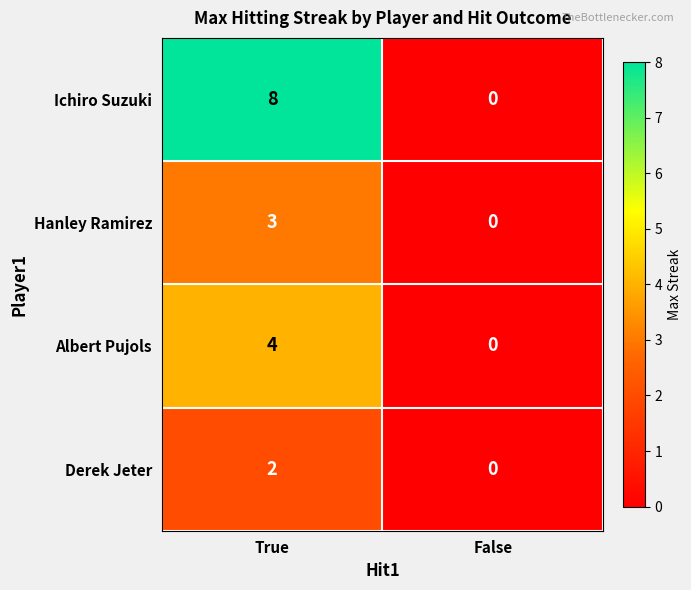

Is it true that Hanley Ramirez equals 0 at False?

True